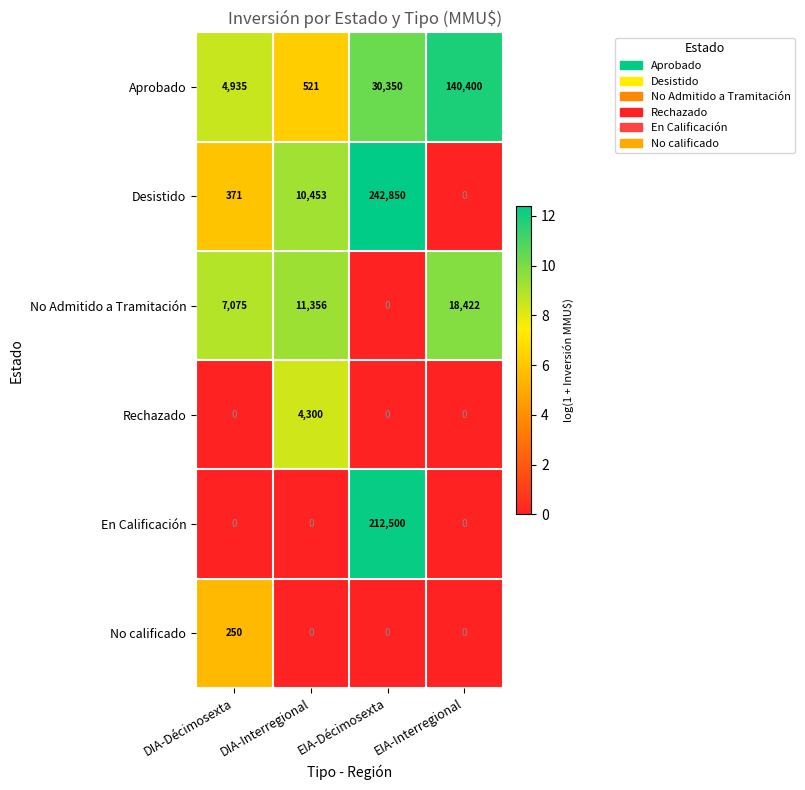

What is the total value across all series at DIA-Interregional?

26630